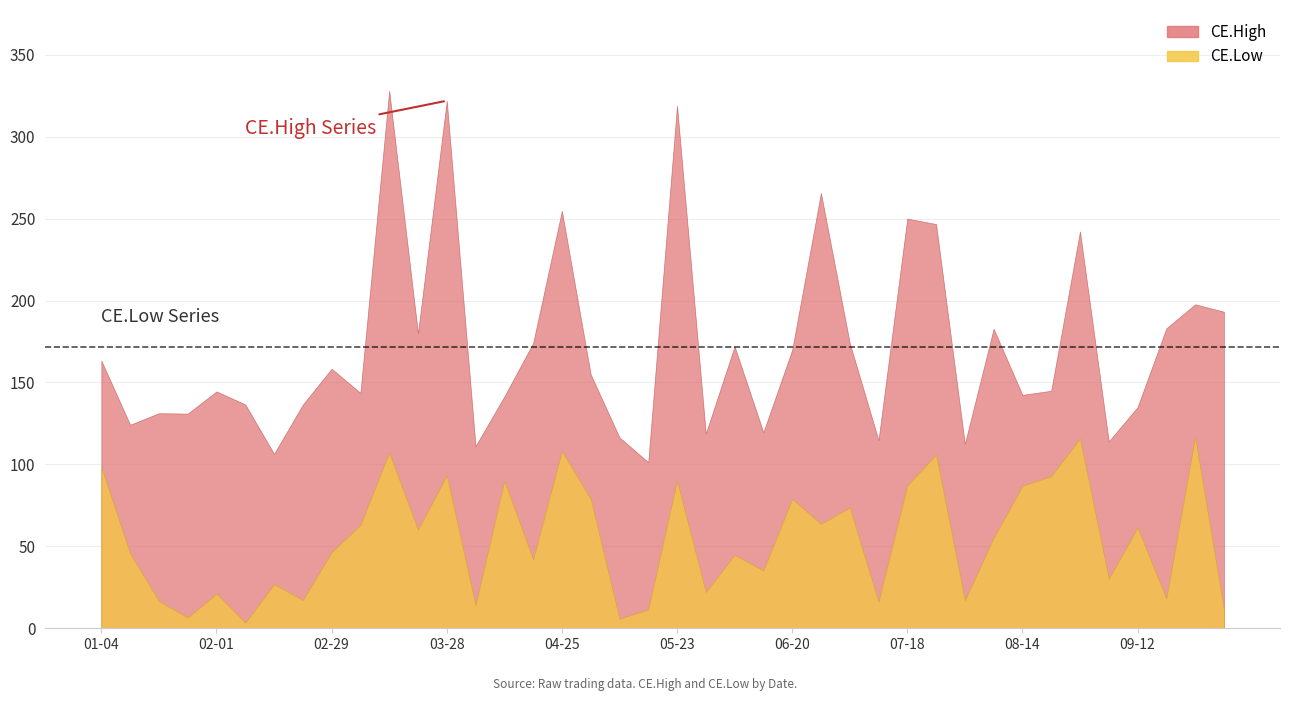

What is the value of the CE.Low point at the 22nd from the left?

22.1